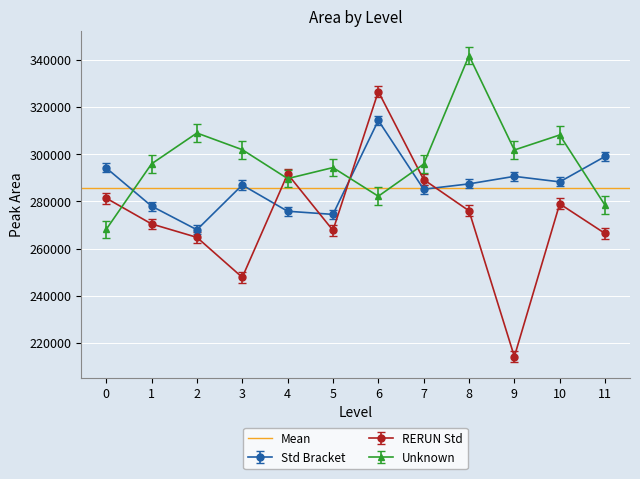

What is the sum of all RERUN Std values?

3275452.0